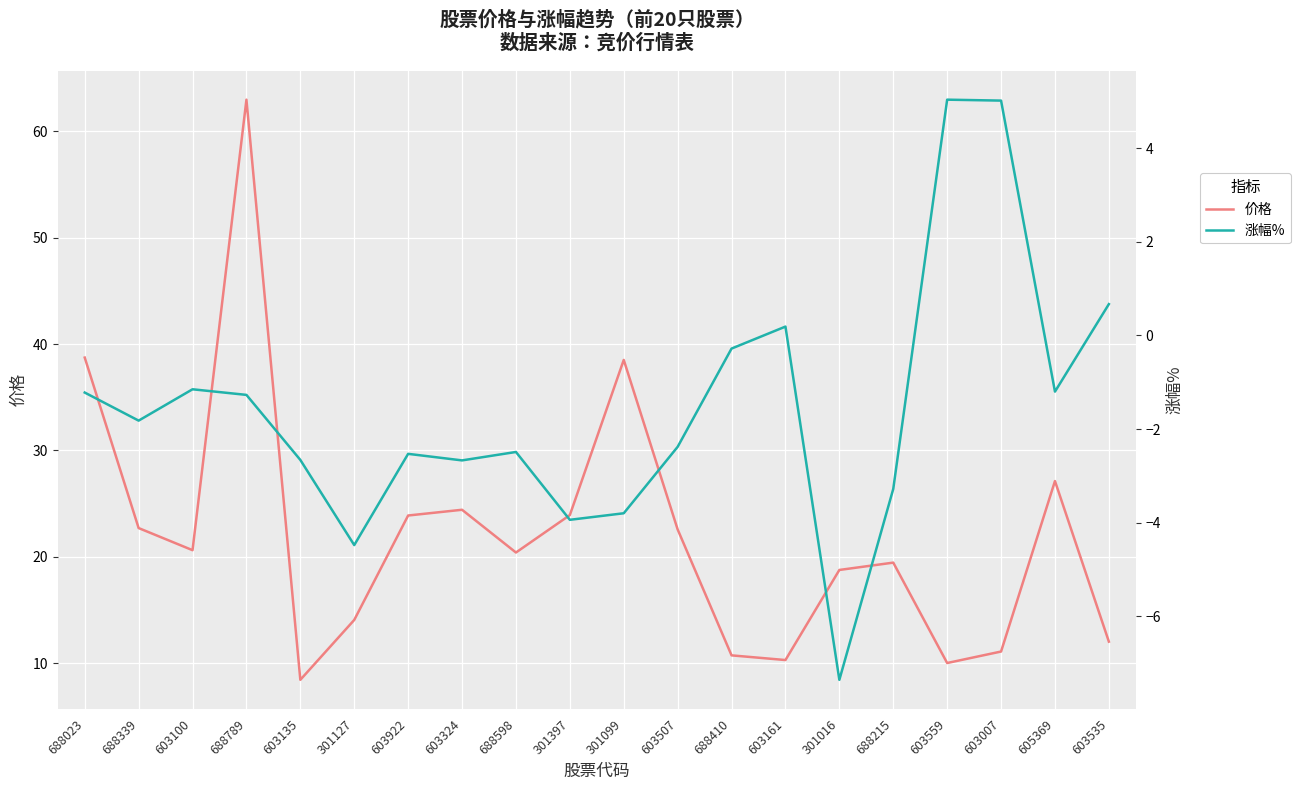

True or false: 涨幅% has a value of 8.0 at 603559.

False